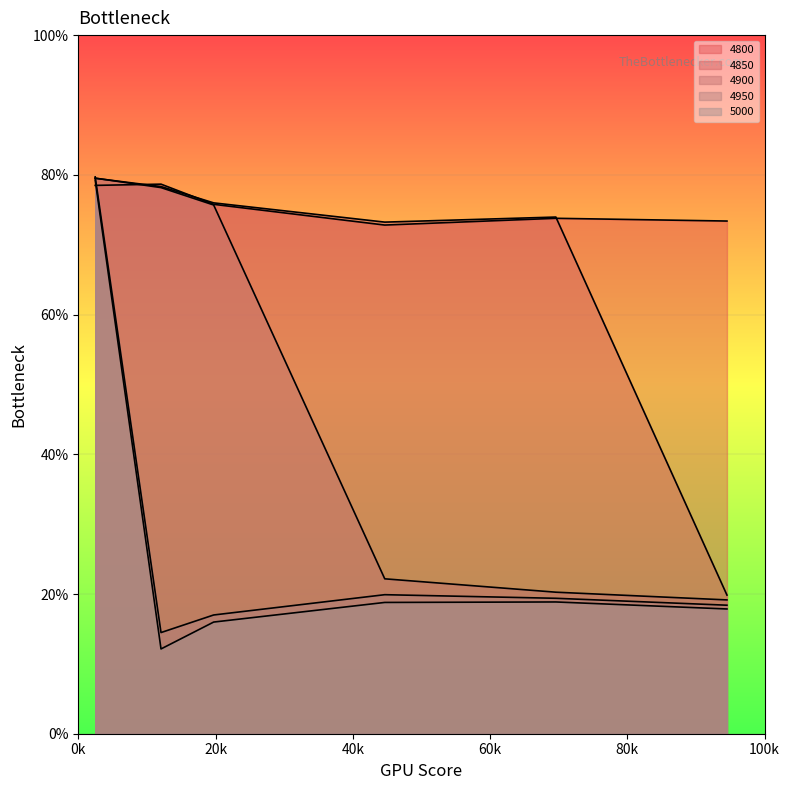

What position from the right is 0.1205479452054795?

5